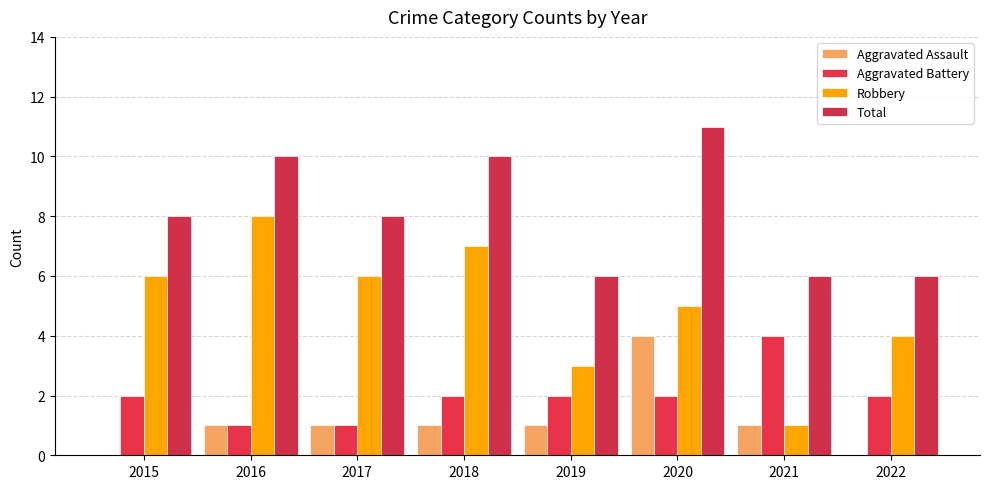

Rank the series at 2016 from highest to lowest value.

Total, Robbery, Aggravated Assault, Aggravated Battery